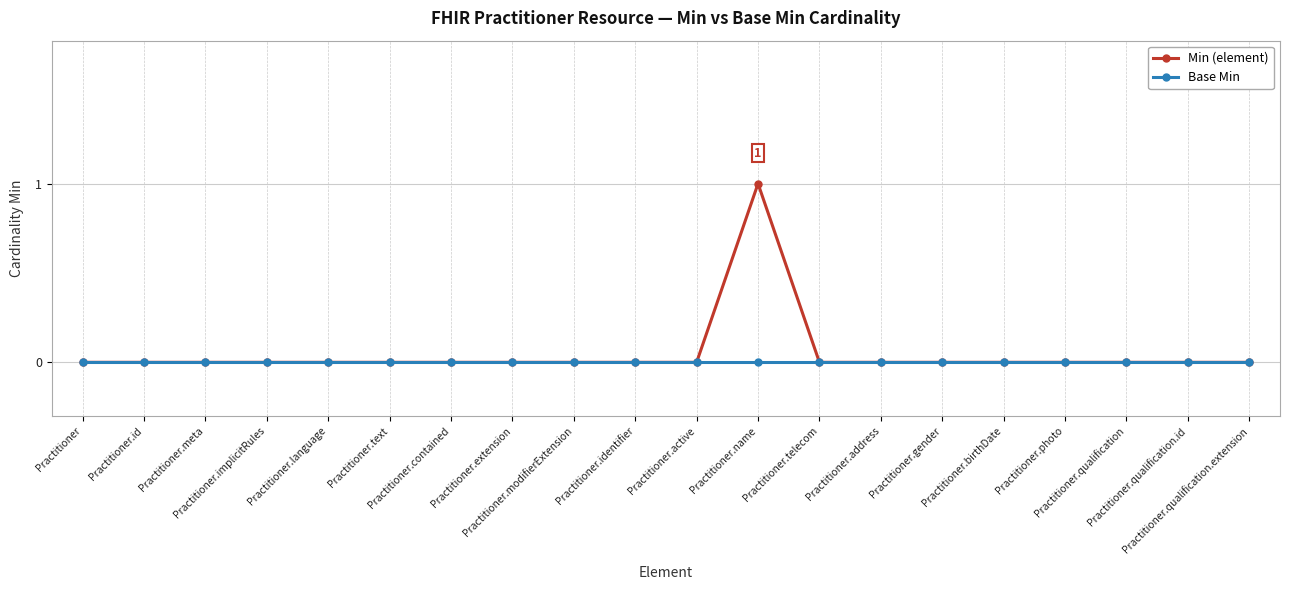

What are all the series names shown in the legend?

Min (element), Base Min